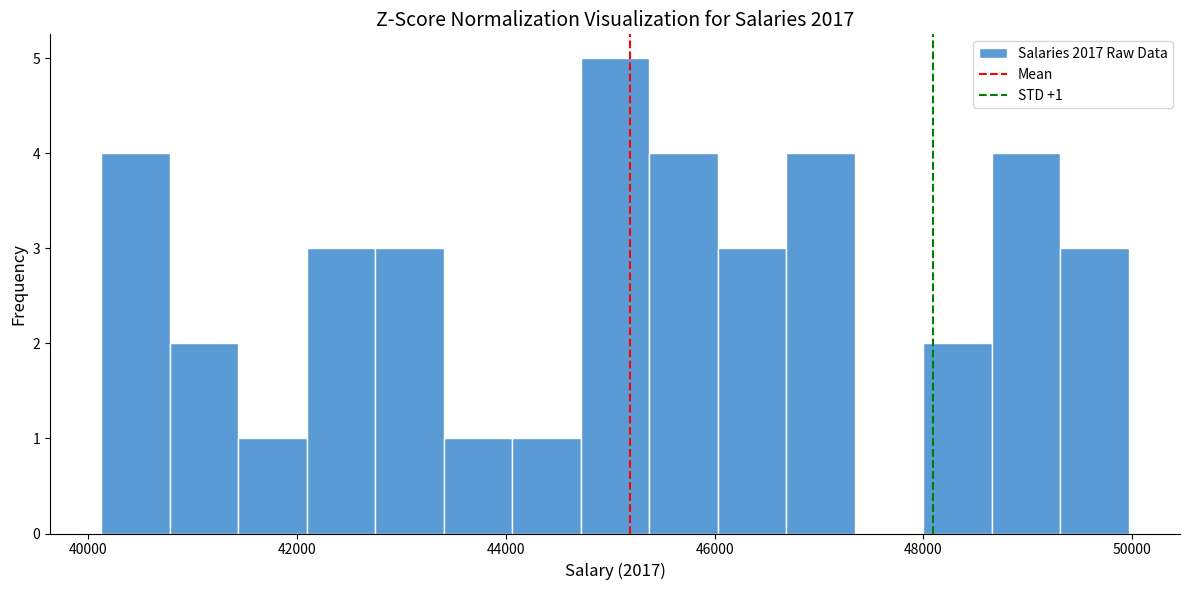

Around what value on the x-axis is the tallest bar? Give the approximate position of its centre, as read against the axis.

45000